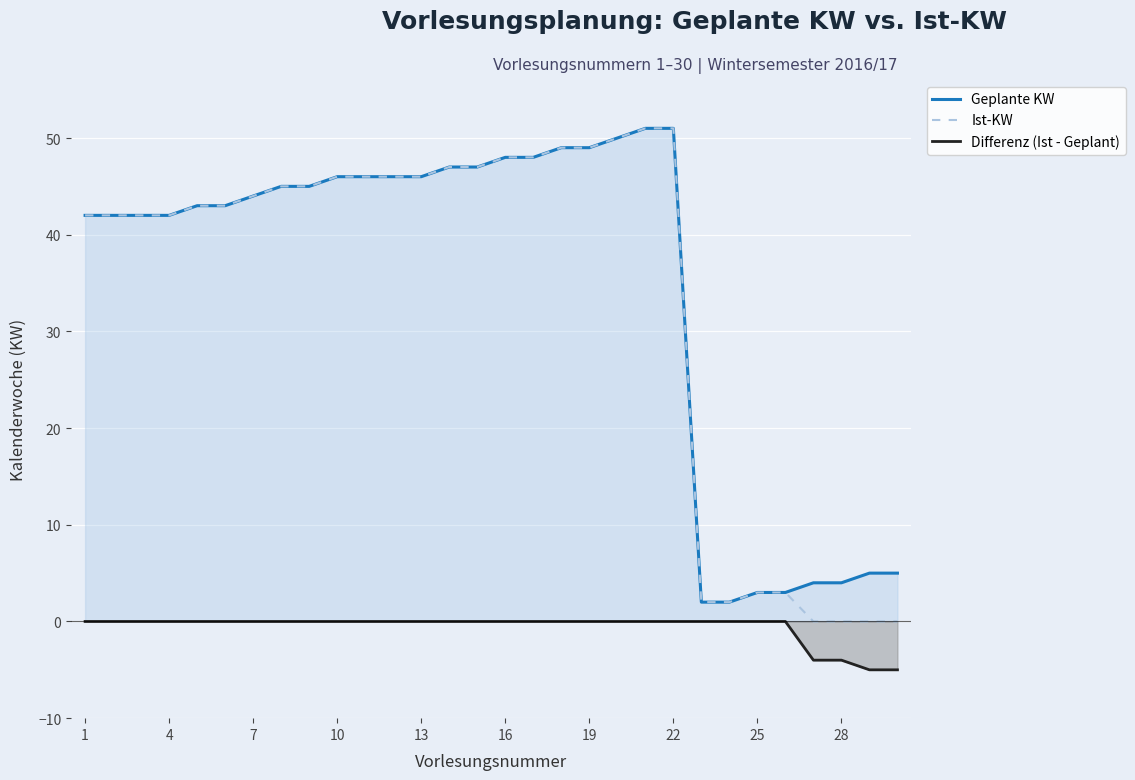

What is the lowest value of the Differenz (Ist - Geplant) series?

-5